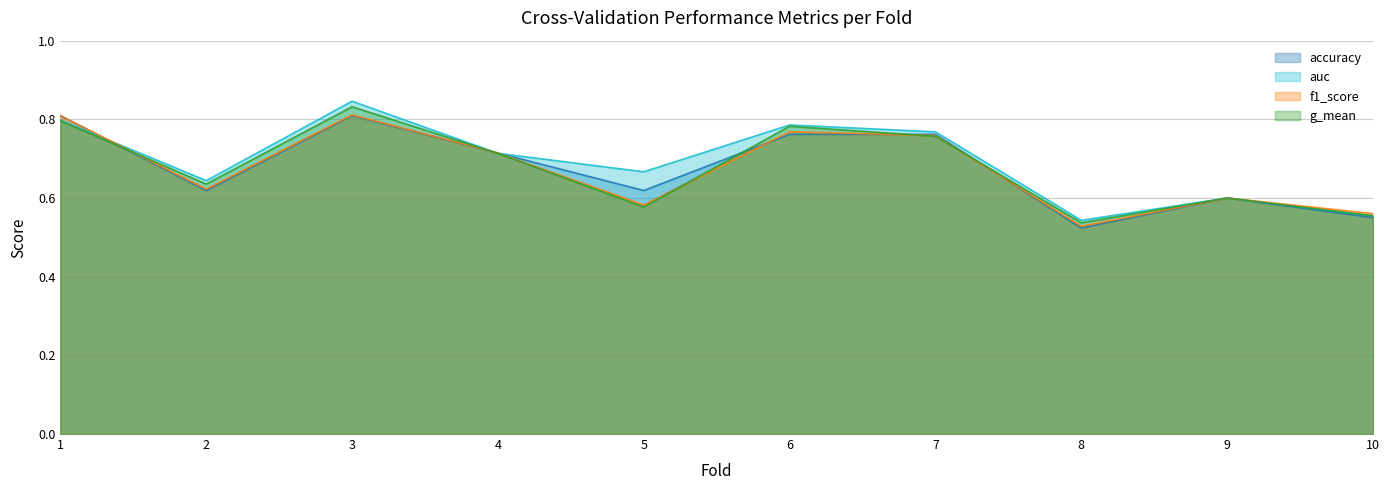

Is it true that g_mean equals 0.8 at 8?

False